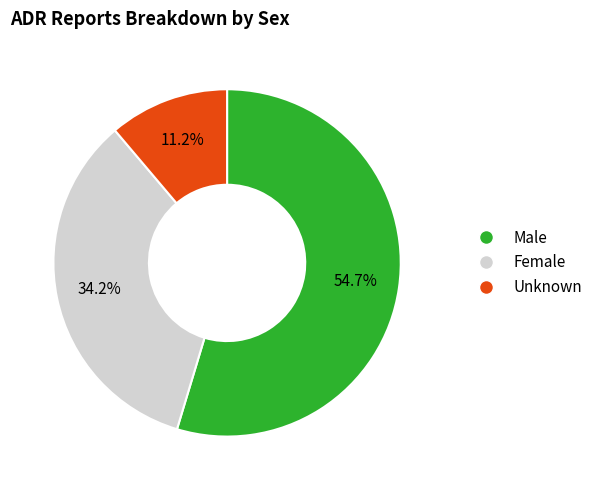

Combined, what portion of the pie is Female and Male?

88.8%